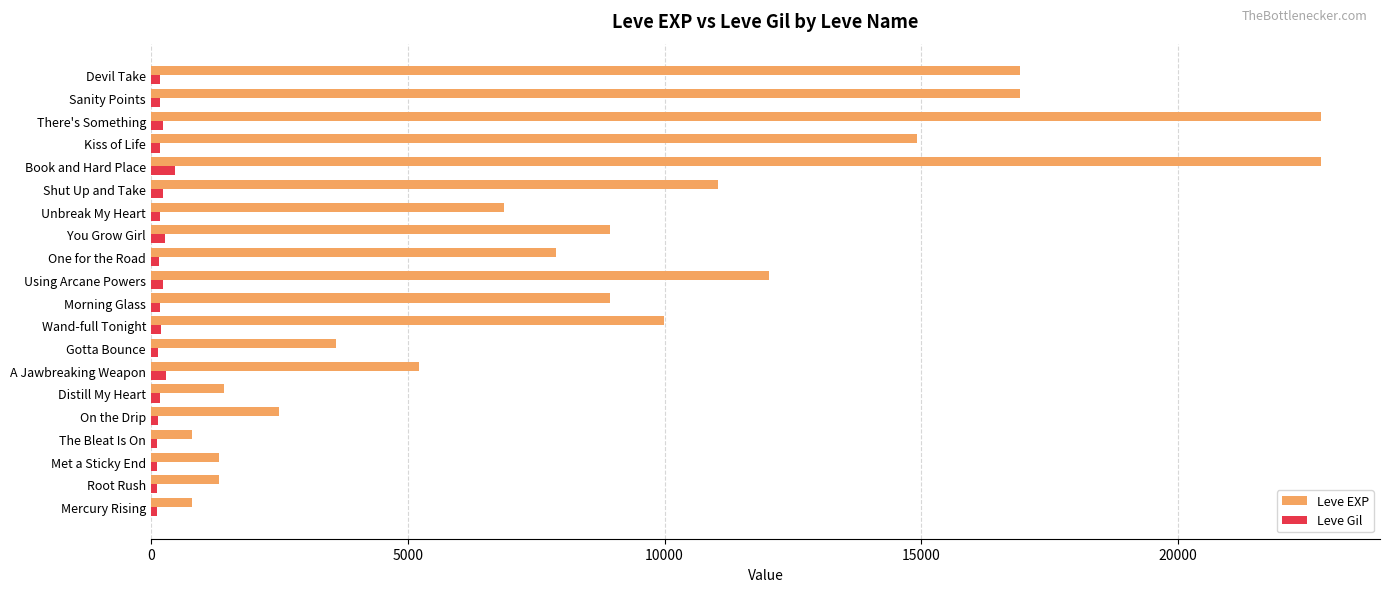

What is the sum of all Leve EXP values?

177010